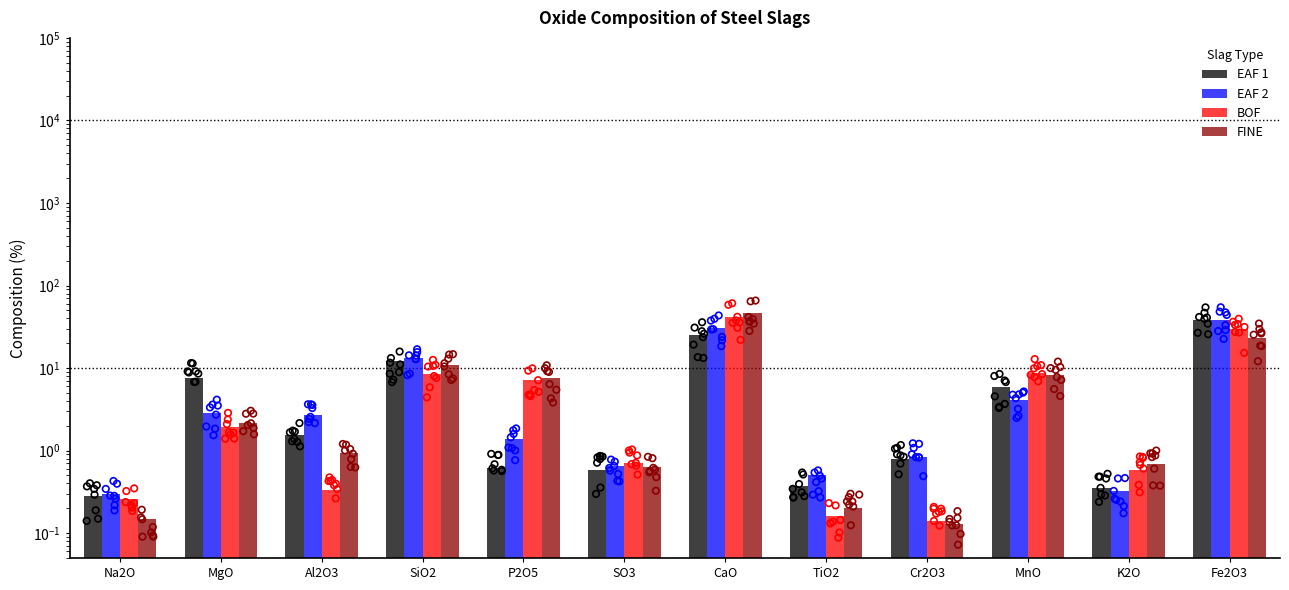

What are all the series names shown in the legend?

EAF 1, EAF 2, BOF, FINE